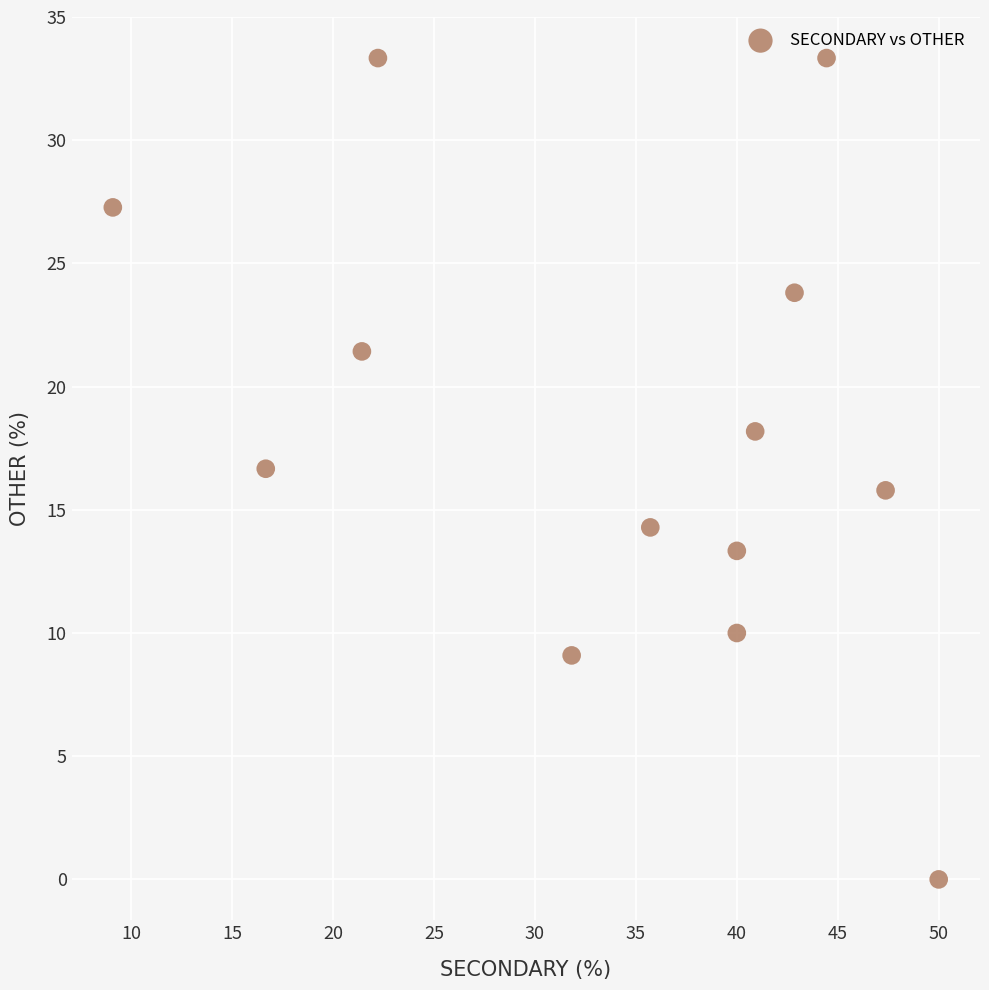

What is the range of X values (max minus min)?

40.9